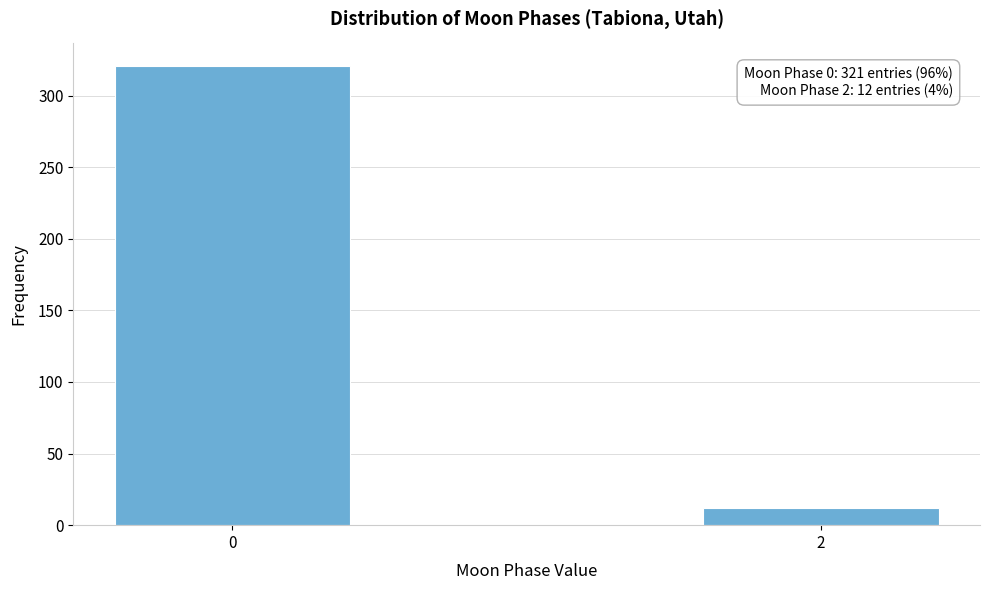

Reading left to right, transcribe all the data shown in this chart.

0=321	2=12